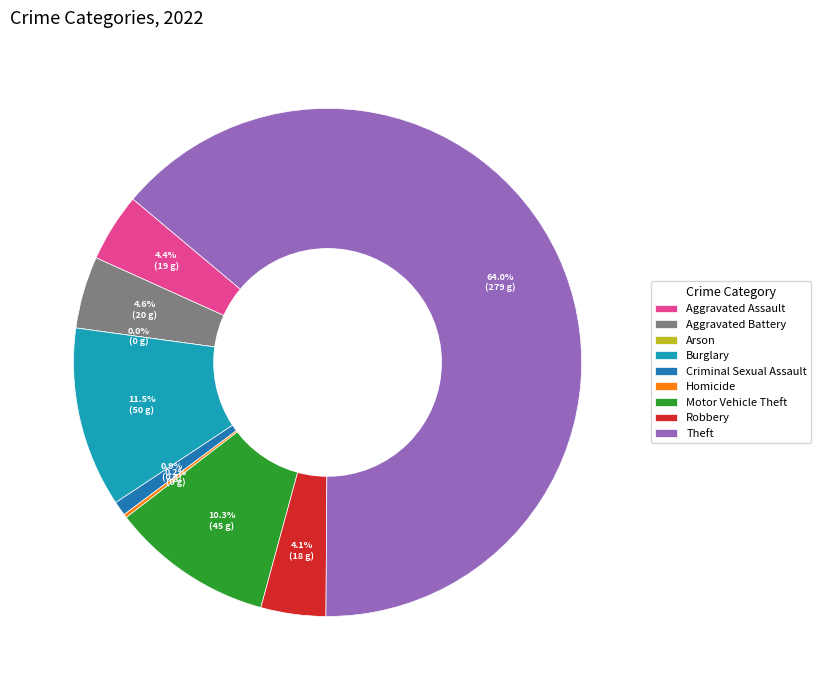

Does Theft account for over 50% of the chart?

Yes